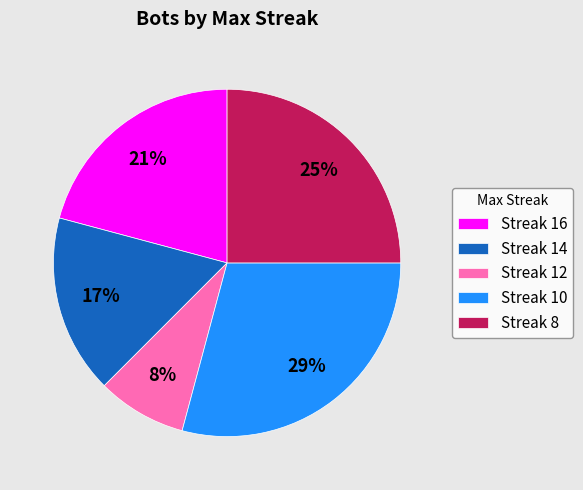

Rank the categories by value from highest to lowest.

Streak 10, Streak 8, Streak 16, Streak 14, Streak 12